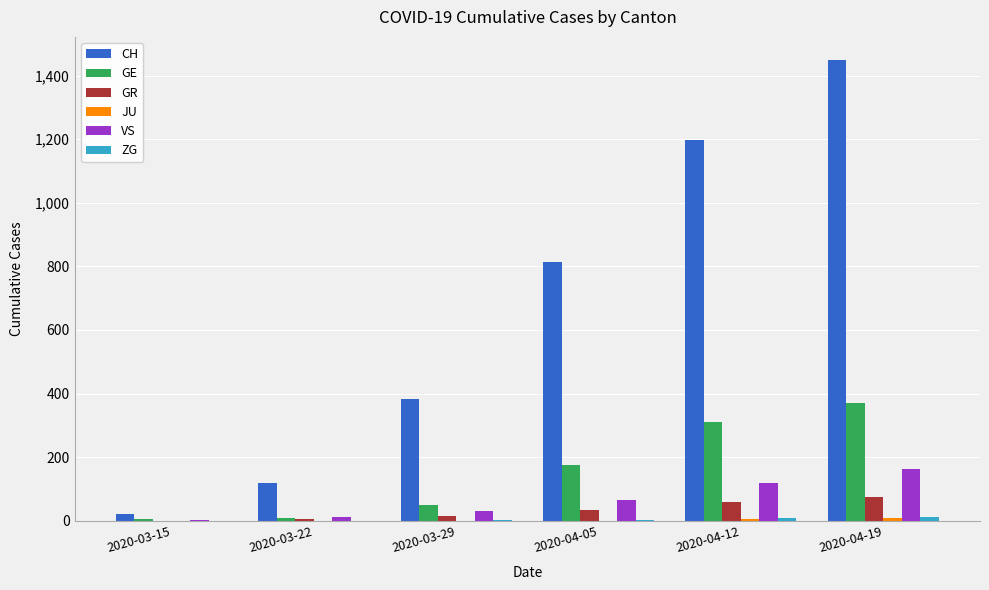

How many data points does each series have?

6